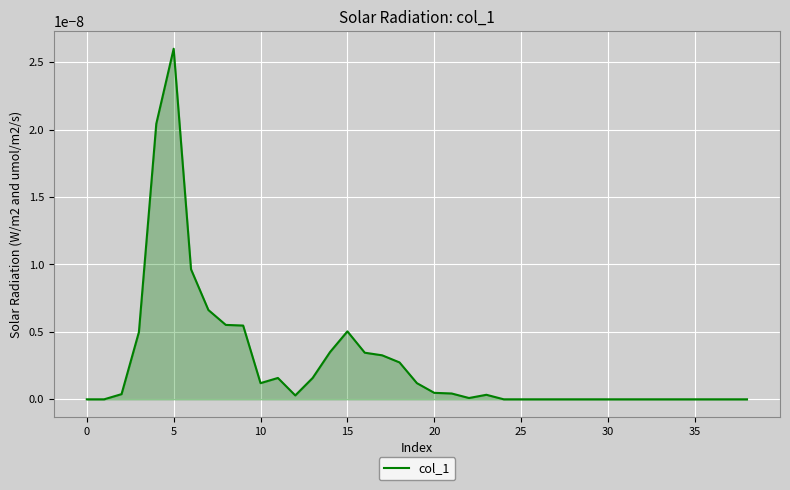

Which category has the highest value across all series?

5